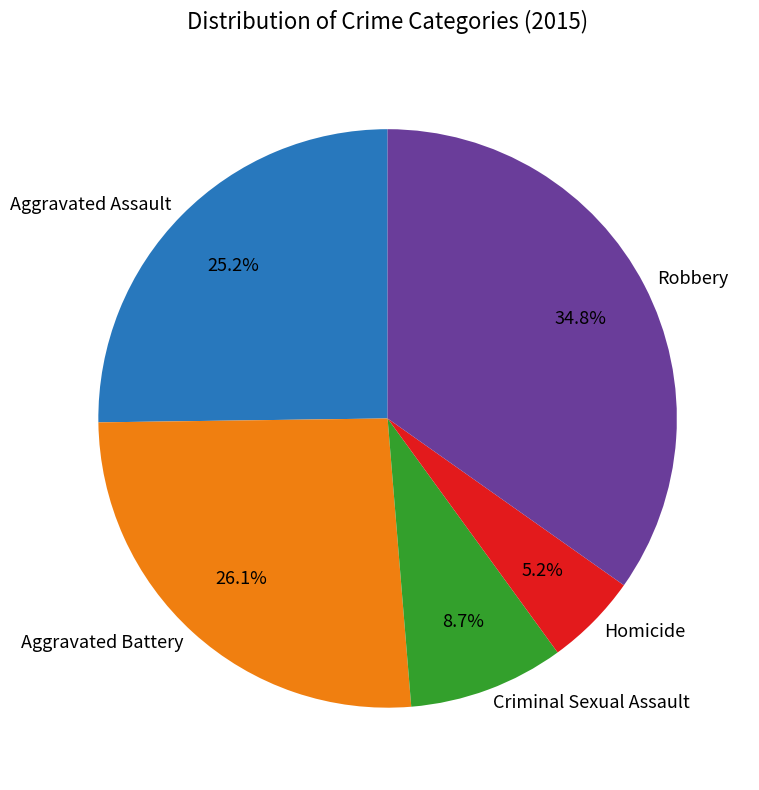

What percentage is NOT represented by Homicide?

94.8%